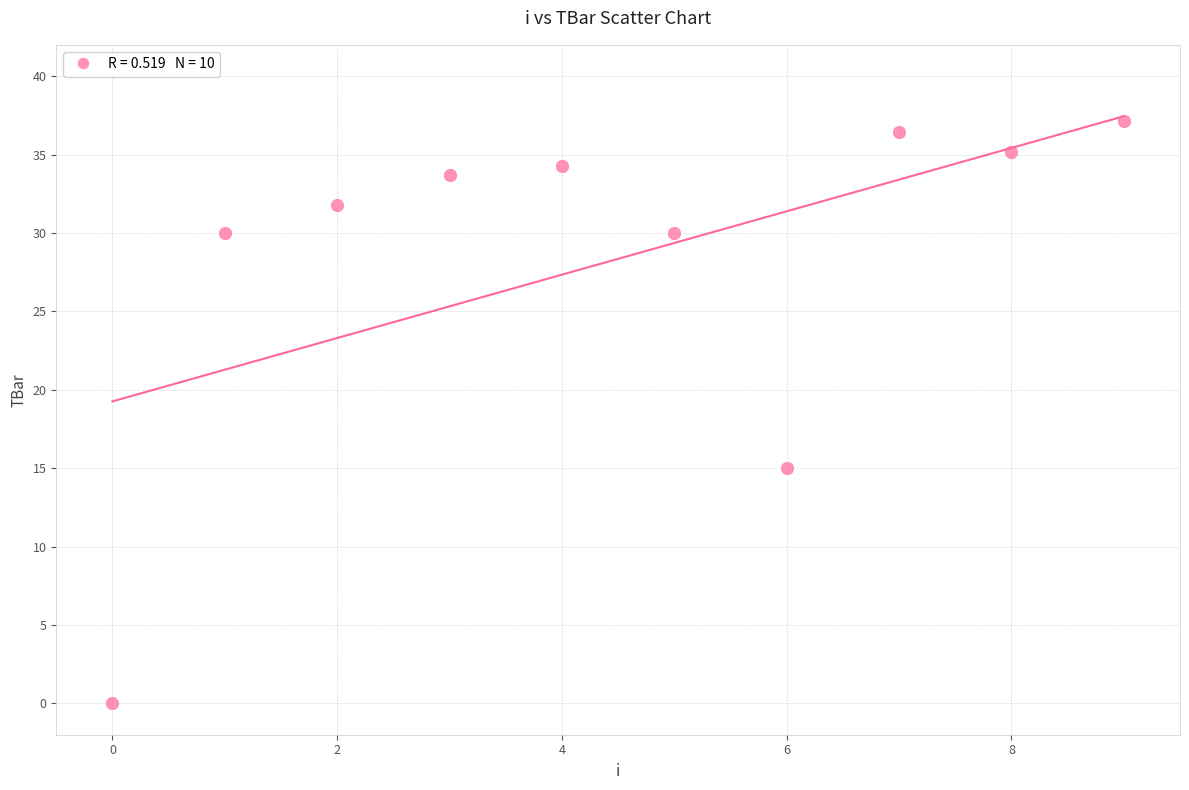

What is the average Y value?

28.4